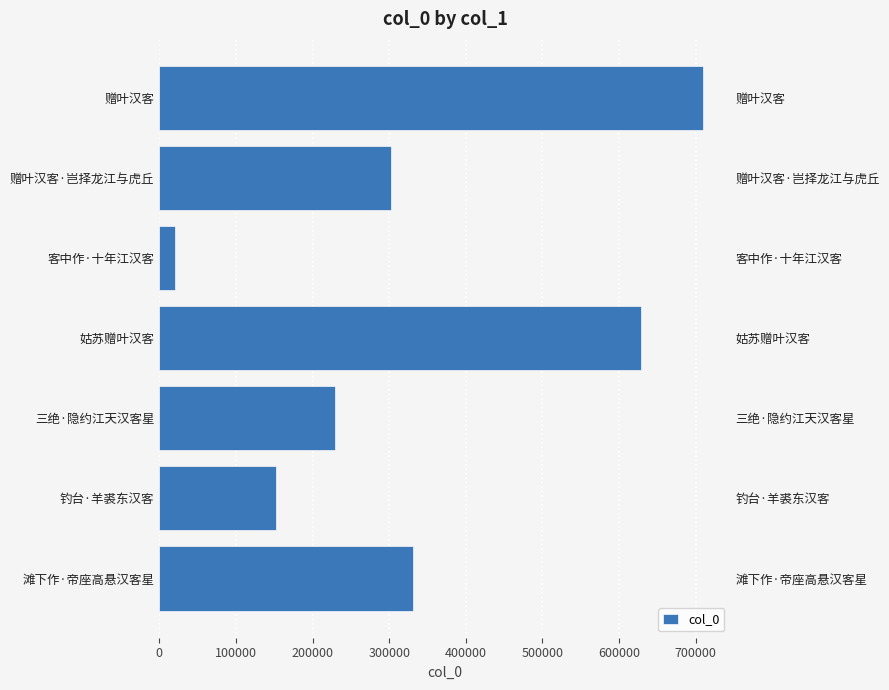

Read the value at 赠叶汉客.

710307